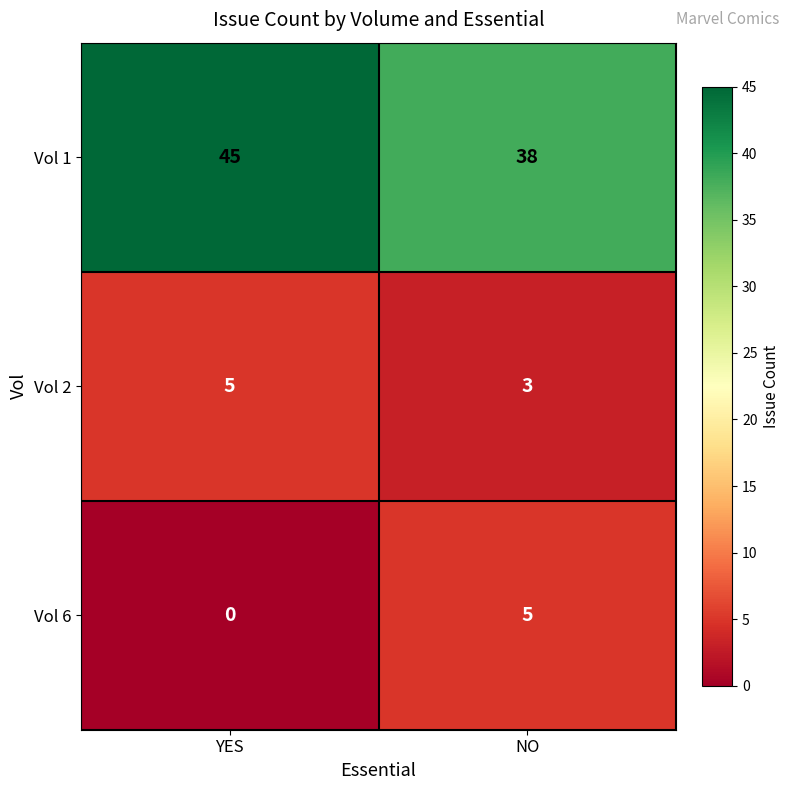

What is the sum of the Vol 1 values at YES and NO?

83